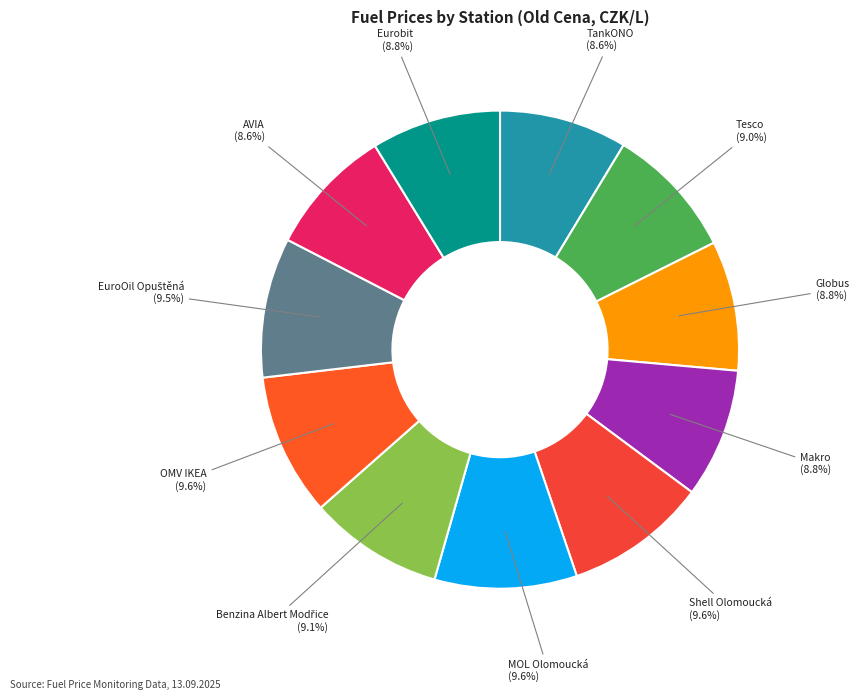

Does any single category account for the majority?

No